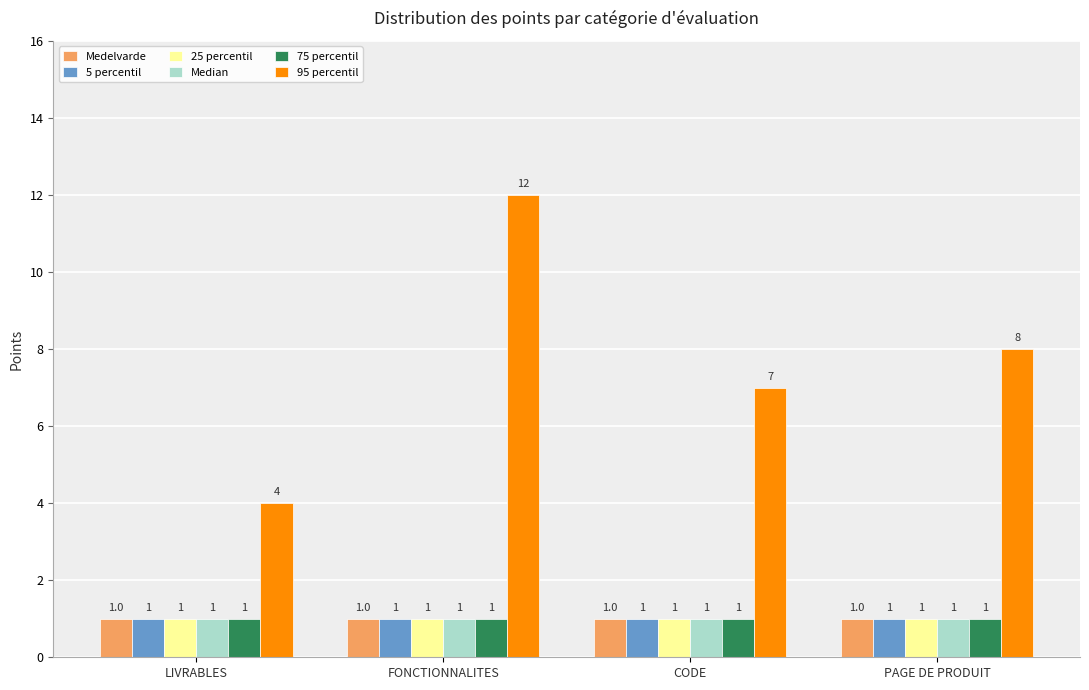

Reading right to left, what are all the values shown in this chart?

Medelvarde: 1	1	1	1
5 percentil: 1	1	1	1
25 percentil: 1	1	1	1
Median: 1	1	1	1
75 percentil: 1	1	1	1
95 percentil: 8	7	12	4